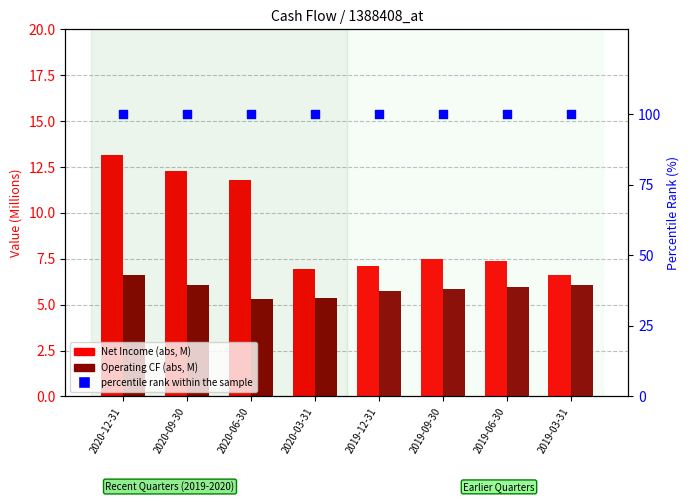

What is the total value across all series at 2019-03-31?

112.7